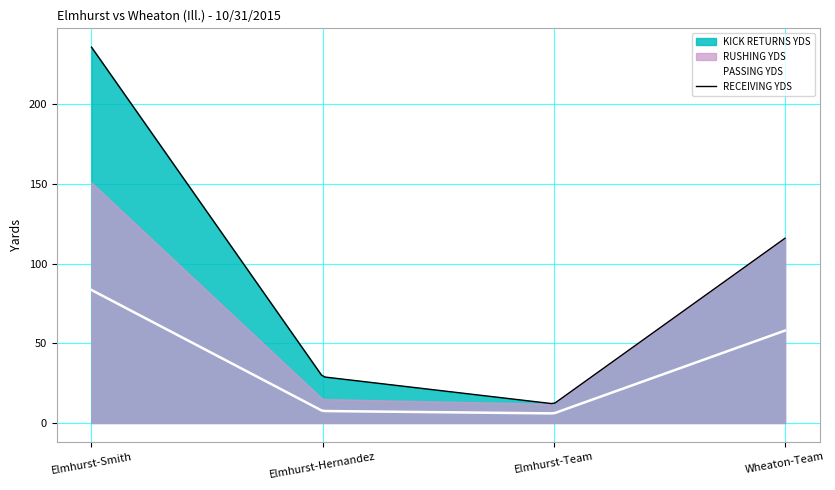

True or false: RECEIVING YDS and PASSING YDS intersect in this chart.

False